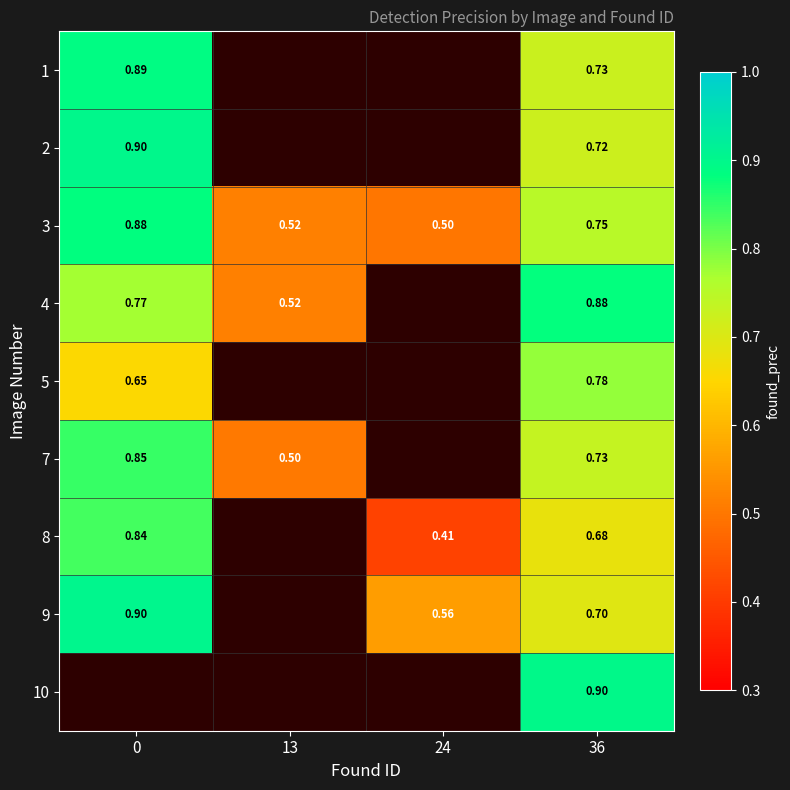

The 7 series shows 0.8 at 13. True or false?

False